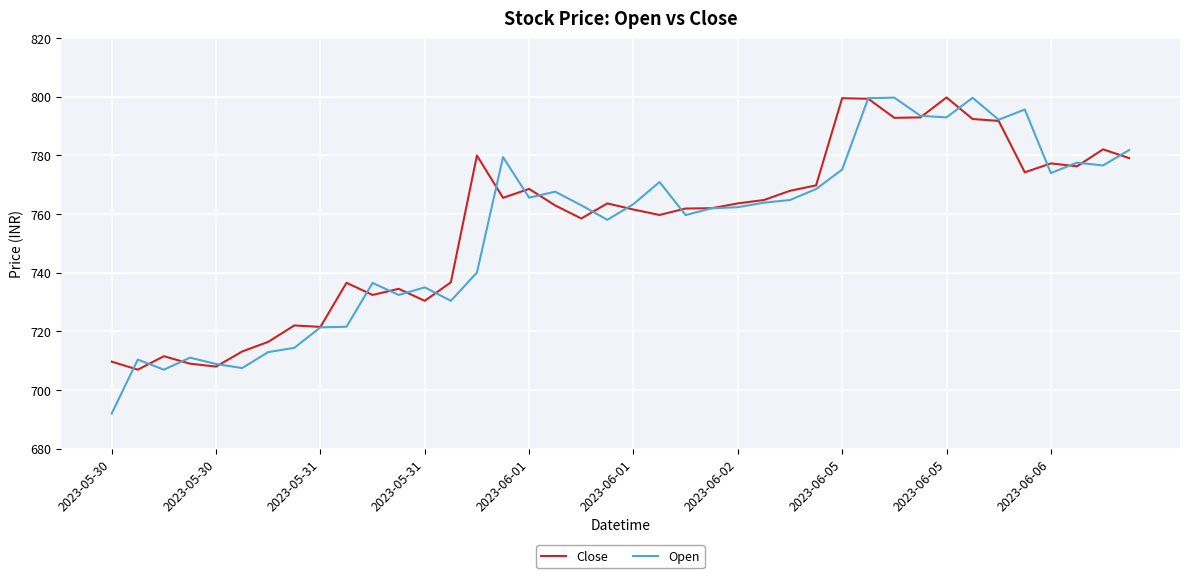

What is the smallest value displayed?

692.0